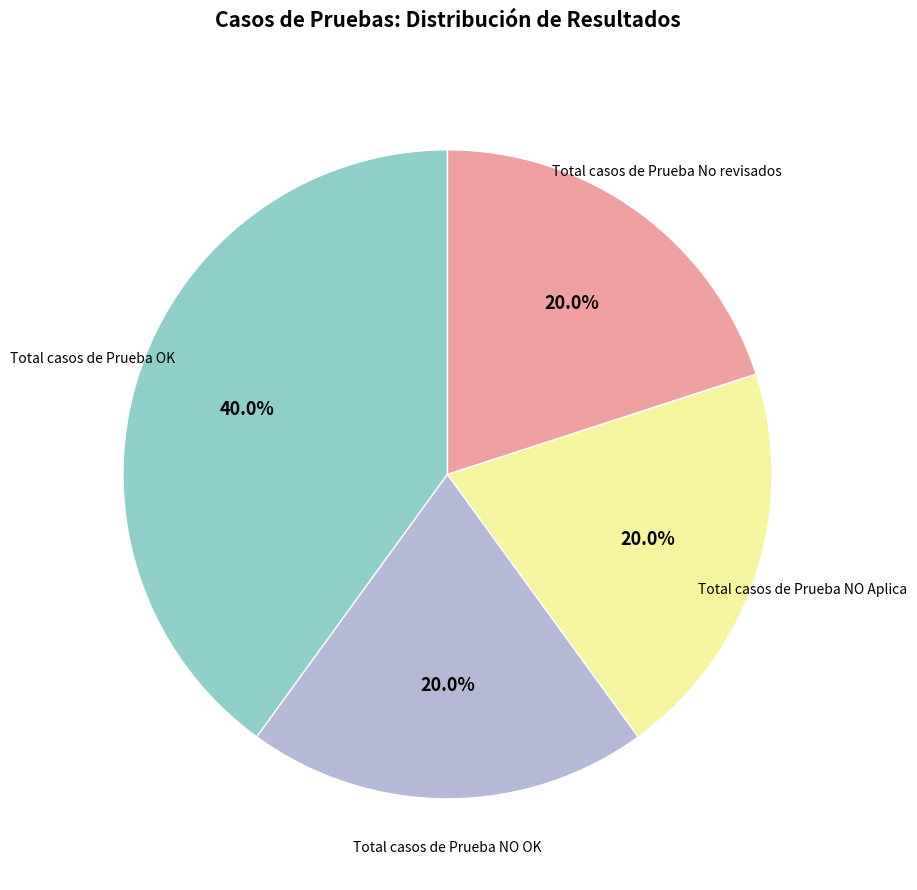

Is there a majority slice in this chart?

No